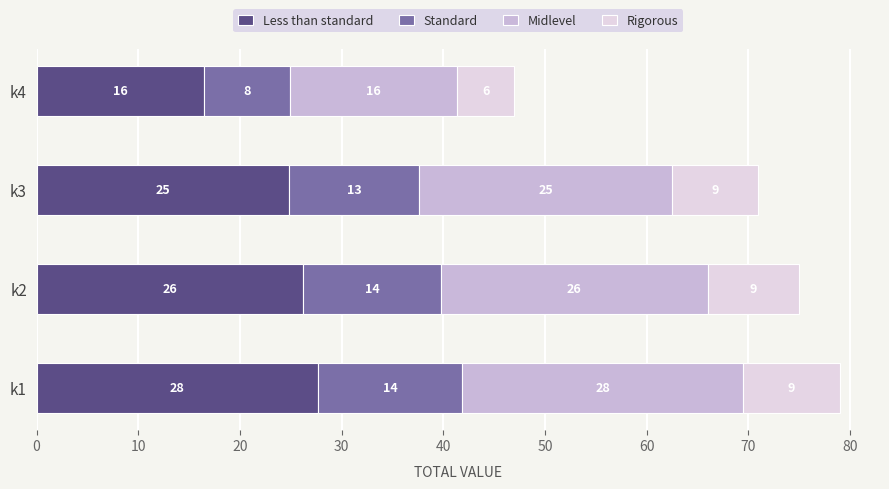

What are all the series names shown in the legend?

Less than standard, Standard, Midlevel, Rigorous